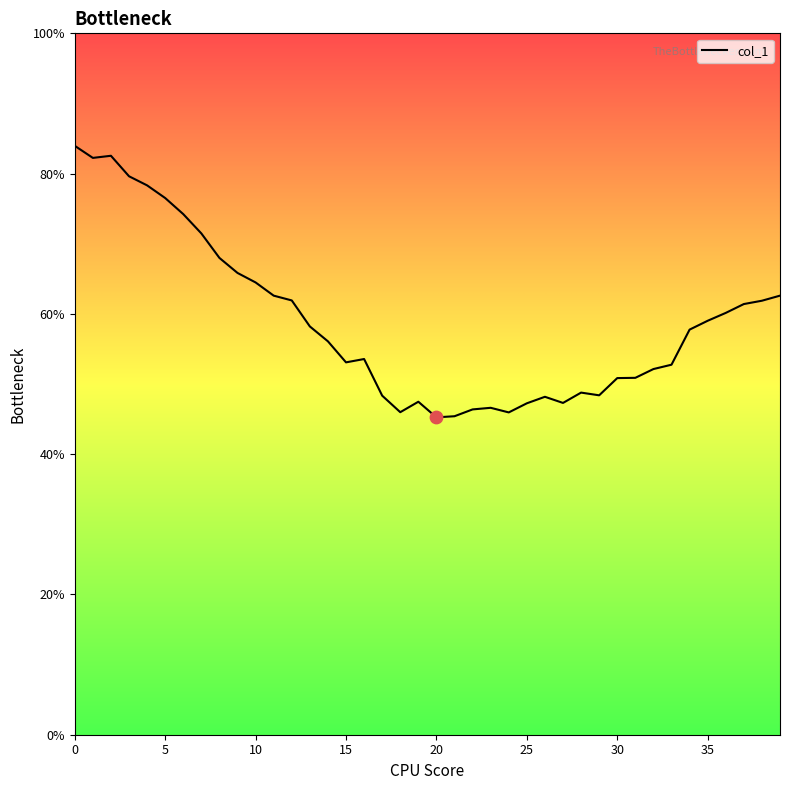

What is the maximum value shown in the chart?

84.0